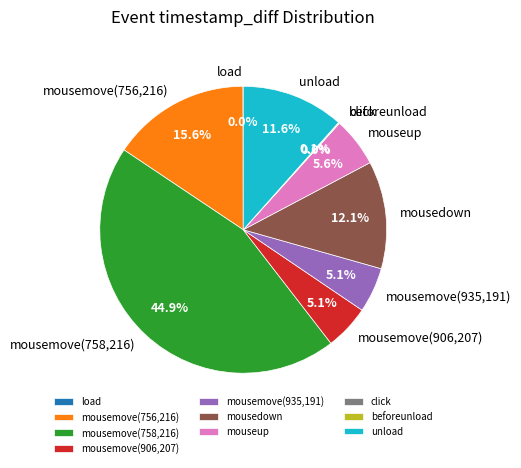

What is the largest slice in the pie chart?

mousemove(758,216)